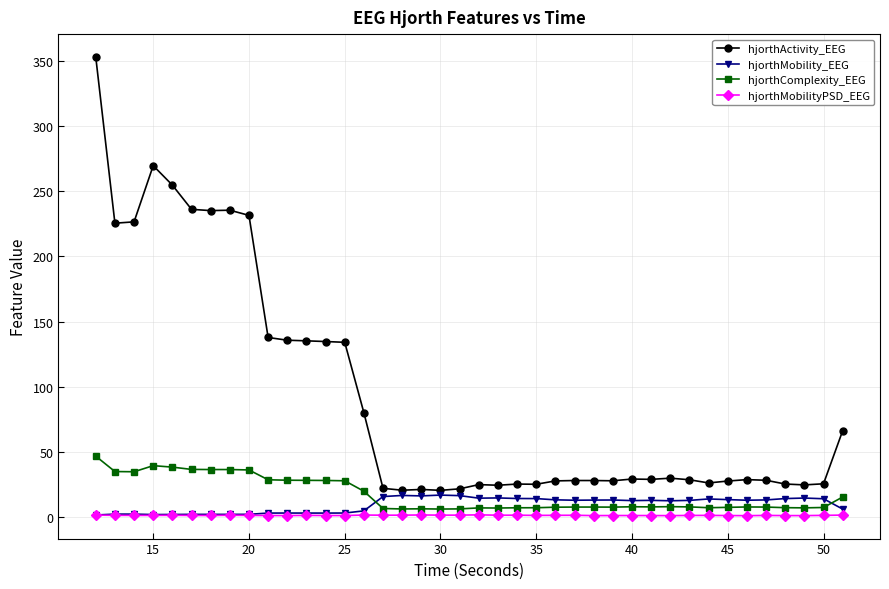

What is the minimum value shown in the chart?

1.3